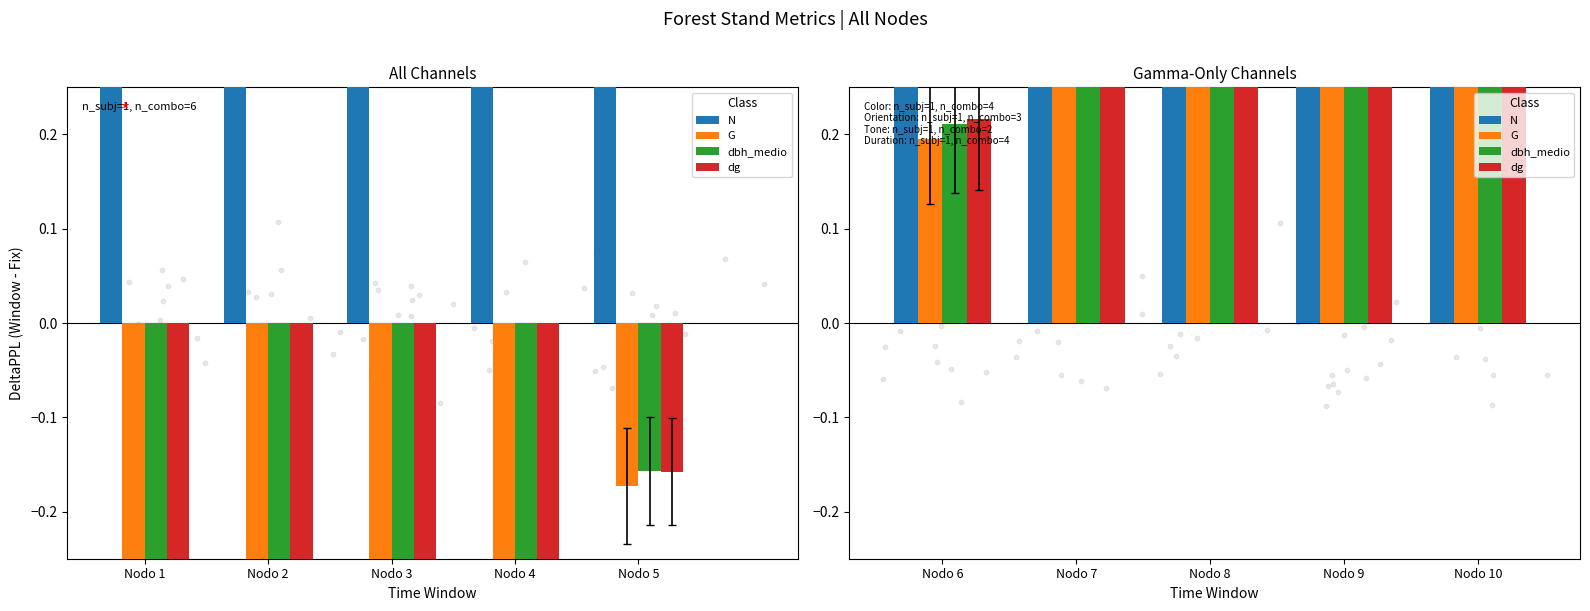

What are all the series names shown in the legend?

N, G, dbh_medio, dg